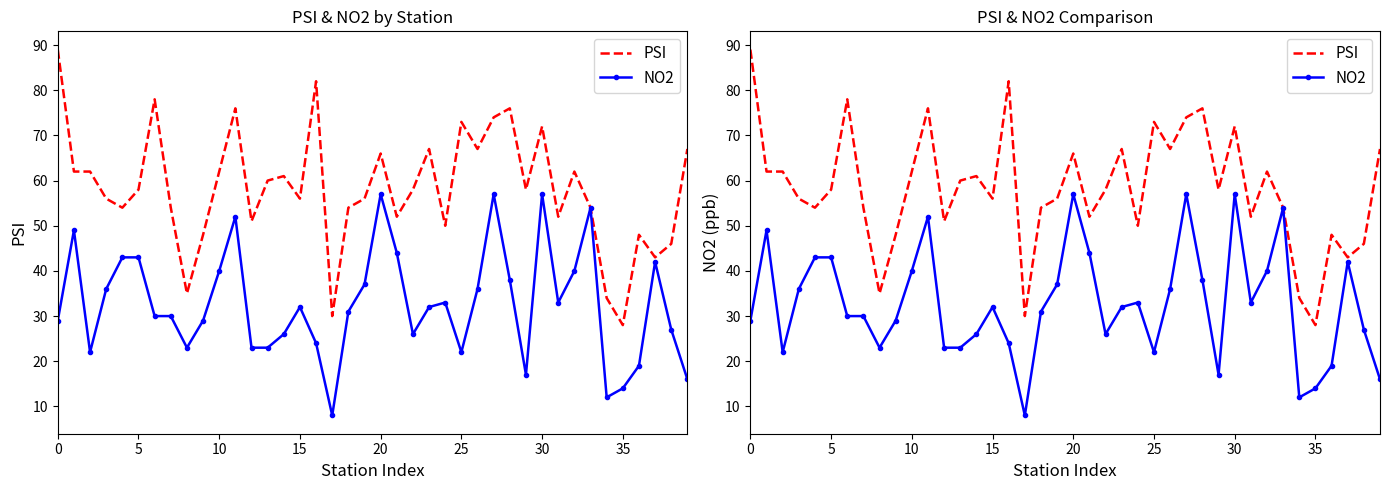

Between 25 and 29, which is larger?

25